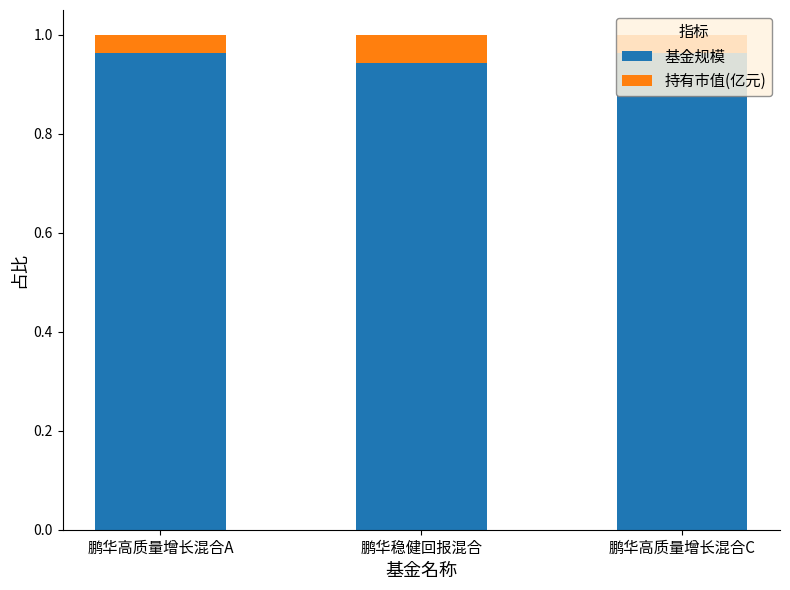

What is the sum of the 基金规模 values at 鹏华高质量增长混合C and 鹏华稳健回报混合?

1.9